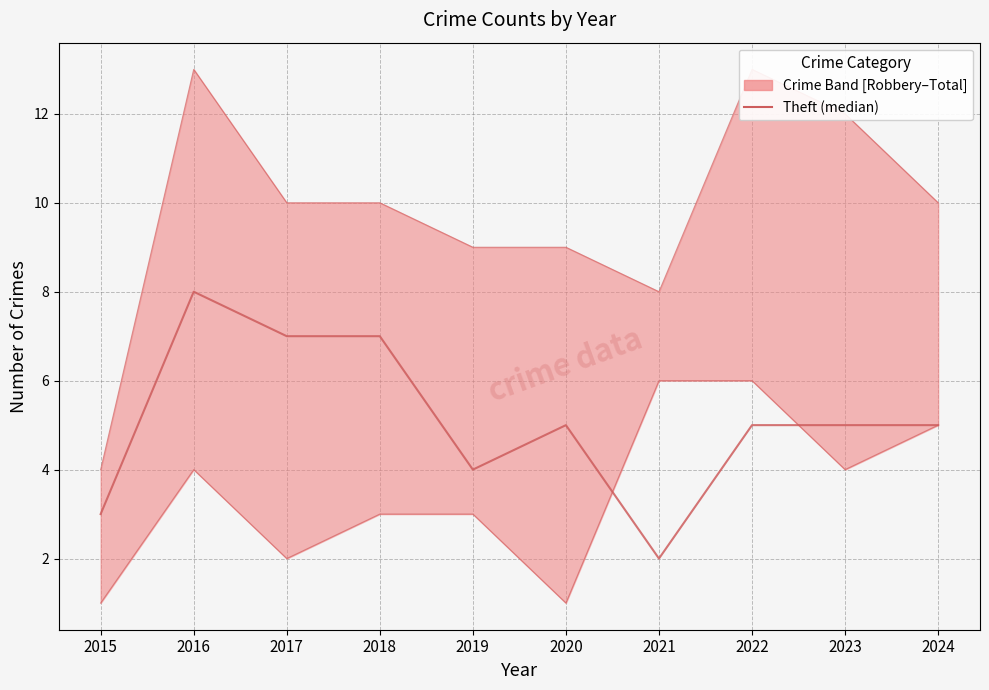

How many lines are shown in the chart?

1